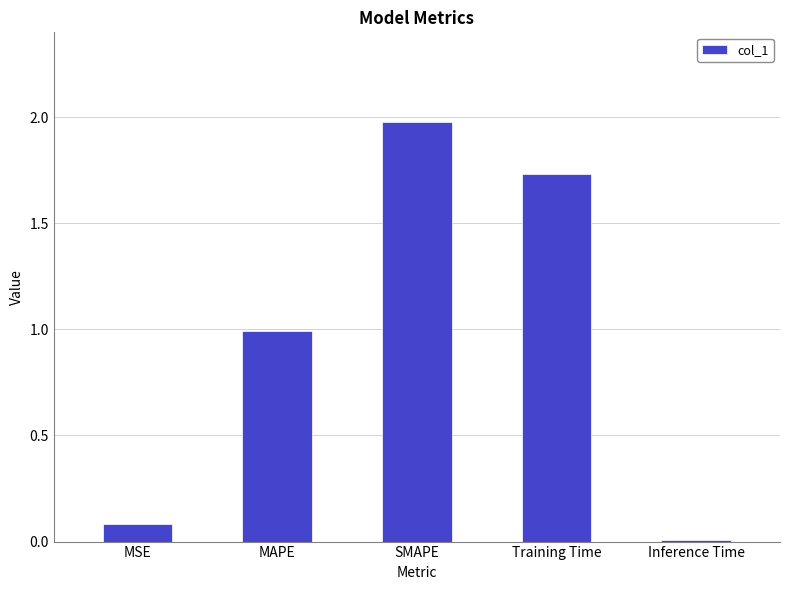

What is the change in value from SMAPE to Training Time?

-0.2